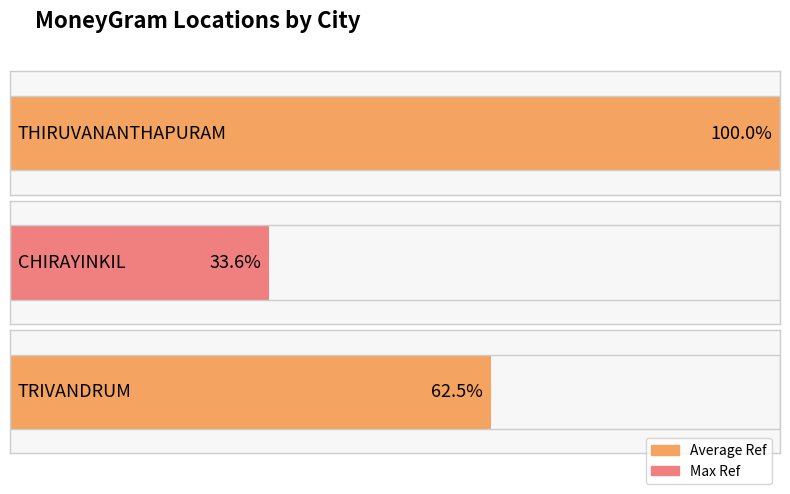

Where does the data first go above 73268264?

THIRUVANANTHAPURAM